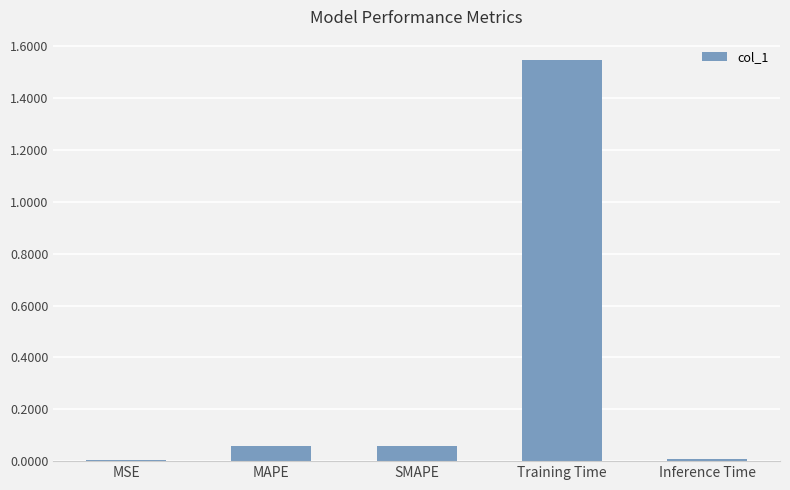

Which label corresponds to the largest value in the chart?

Training Time